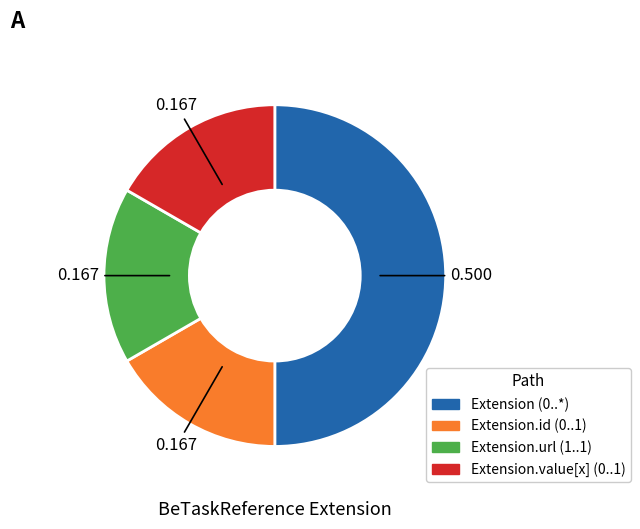

Which category has the smallest portion of the pie?

Extension.id